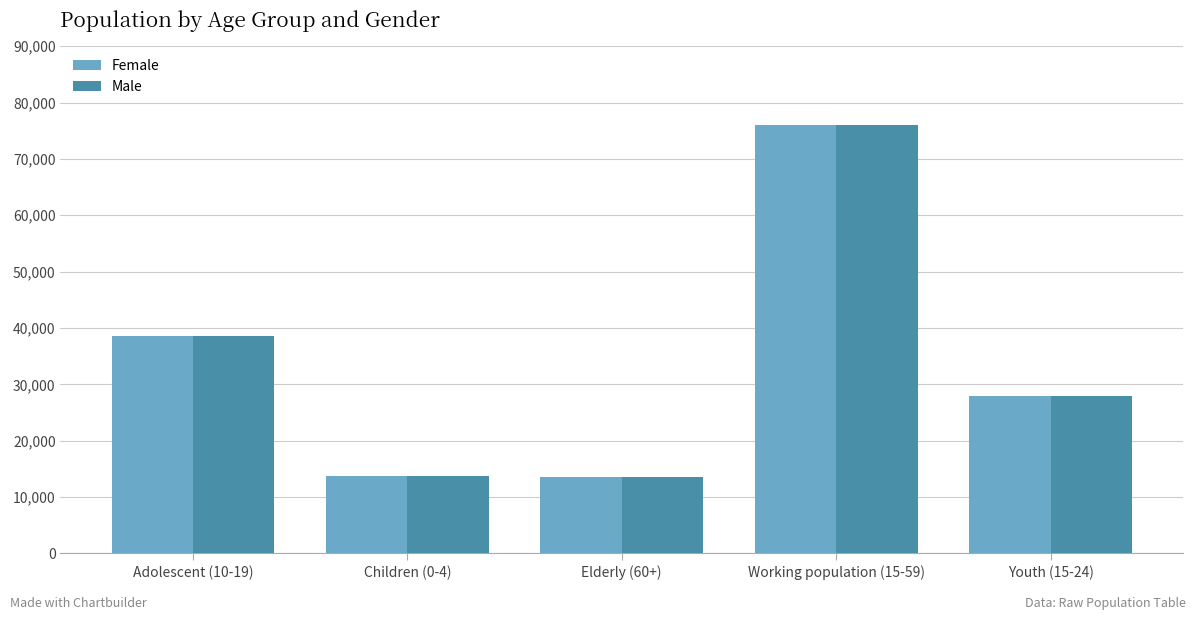

Is the value of Female at Adolescent (10-19) greater than the value of Male at Working population (15-59)?

No